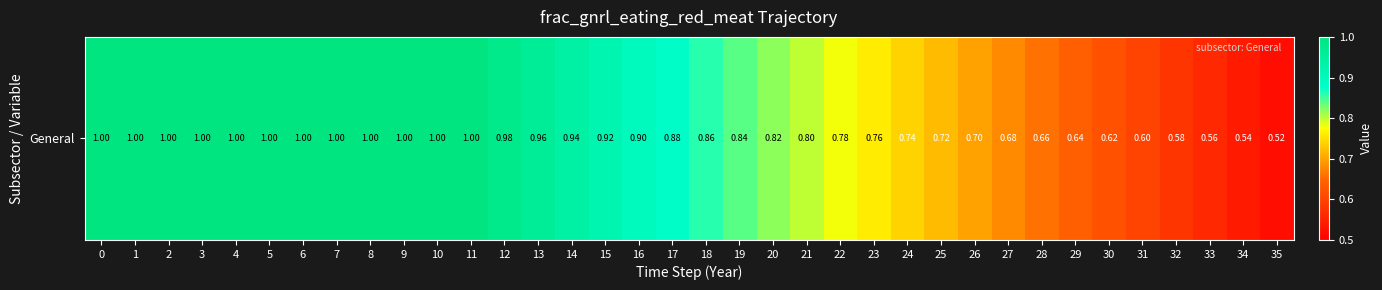

Where is the data nearest to the value 0?

35